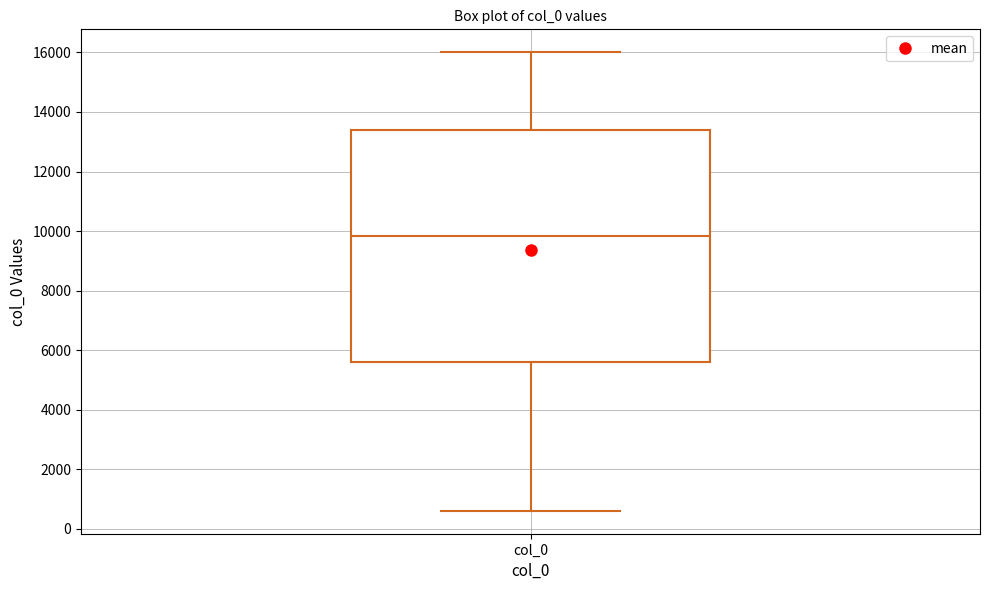

Read this box plot against the y-axis: the position of the median line, the range covered by the box, and the ends of both whiskers. The values are not printed on the chart, so give them approximately, as read against the axis.

median 9800, box 5600 to 13400, whiskers 600 to 16000